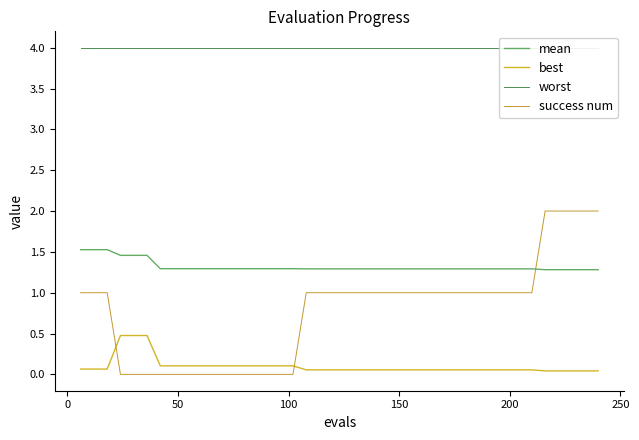

What are all the series names shown in the legend?

mean, best, worst, success num